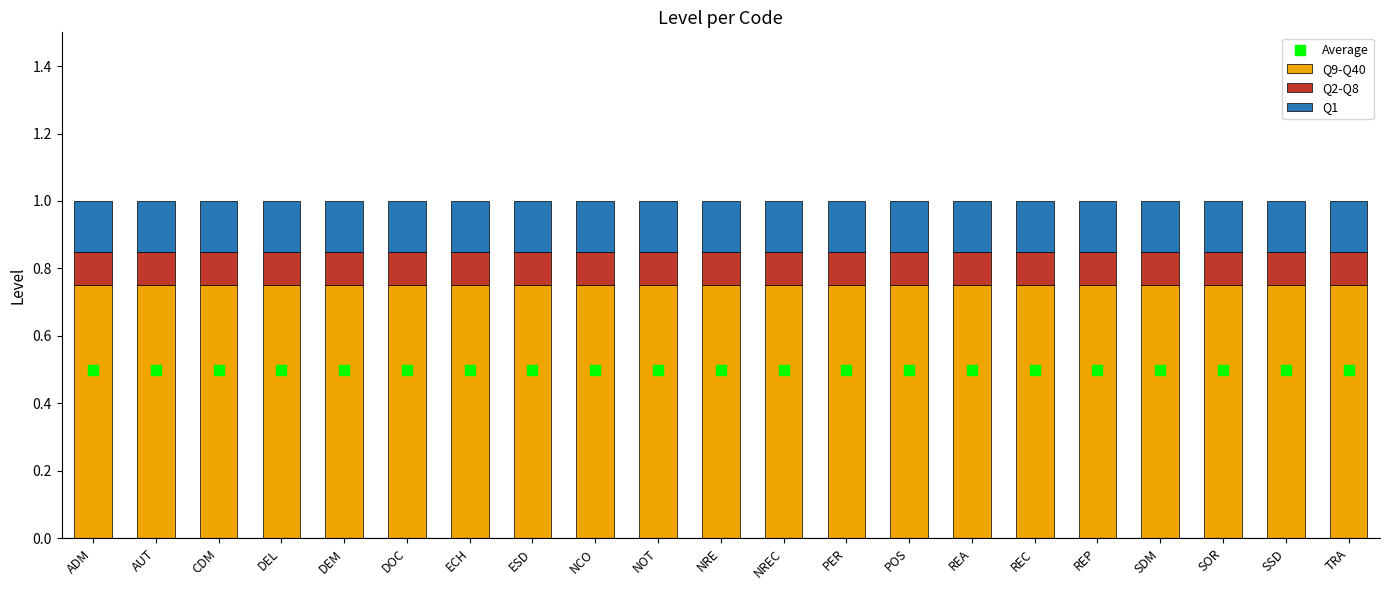

At how many categories does at least one series exceed 0?

21